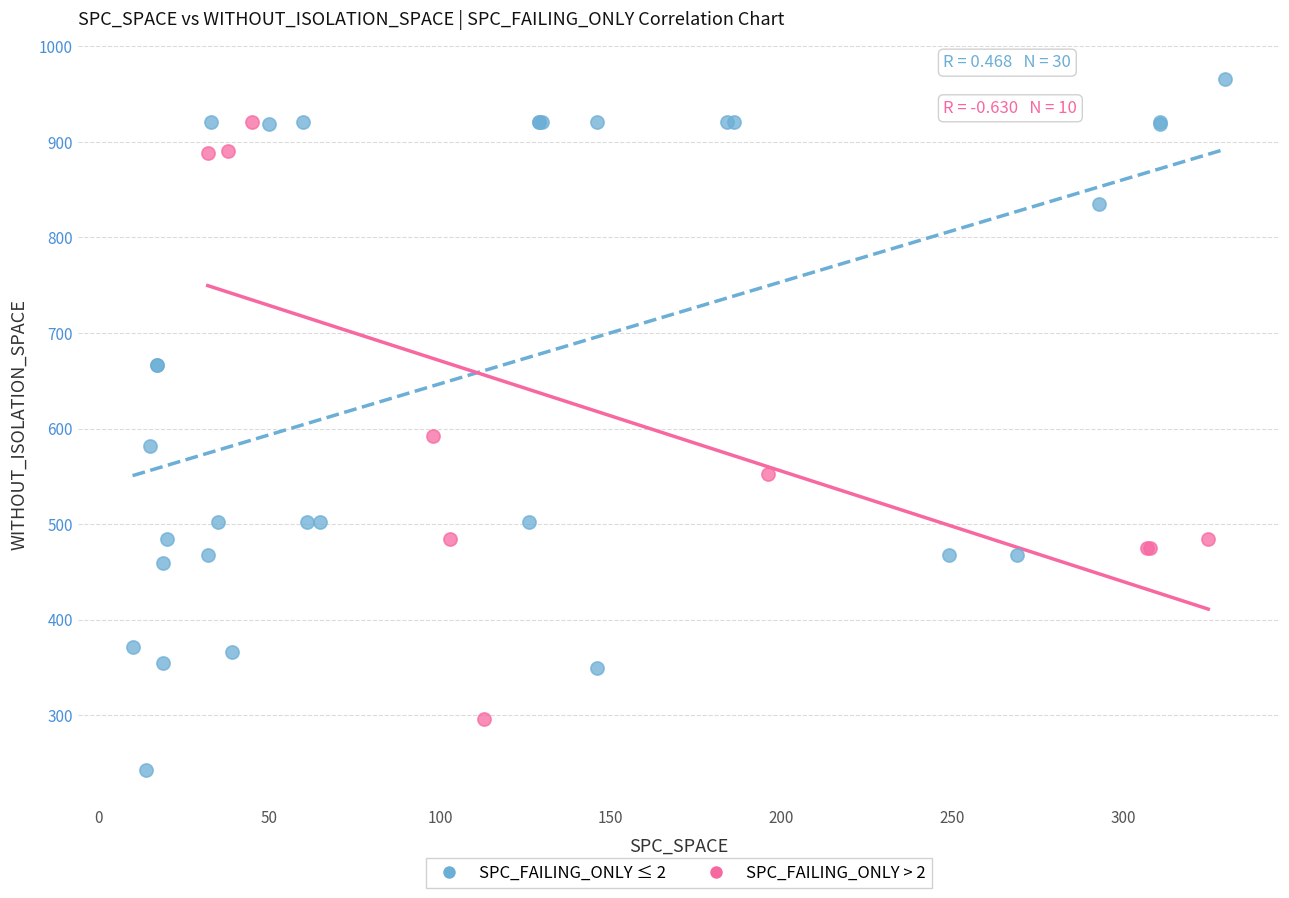

Which series has the largest Y range (max minus min)?

SPC_FAILING_ONLY ≤ 2